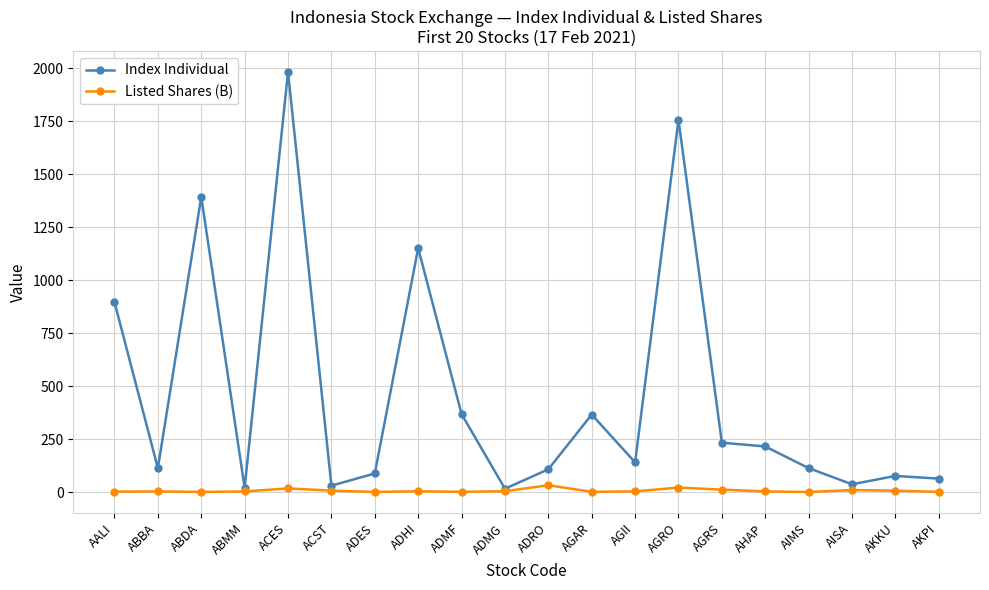

What is the sum of the Listed Shares (B) values at ADMF and AKPI?

1.7